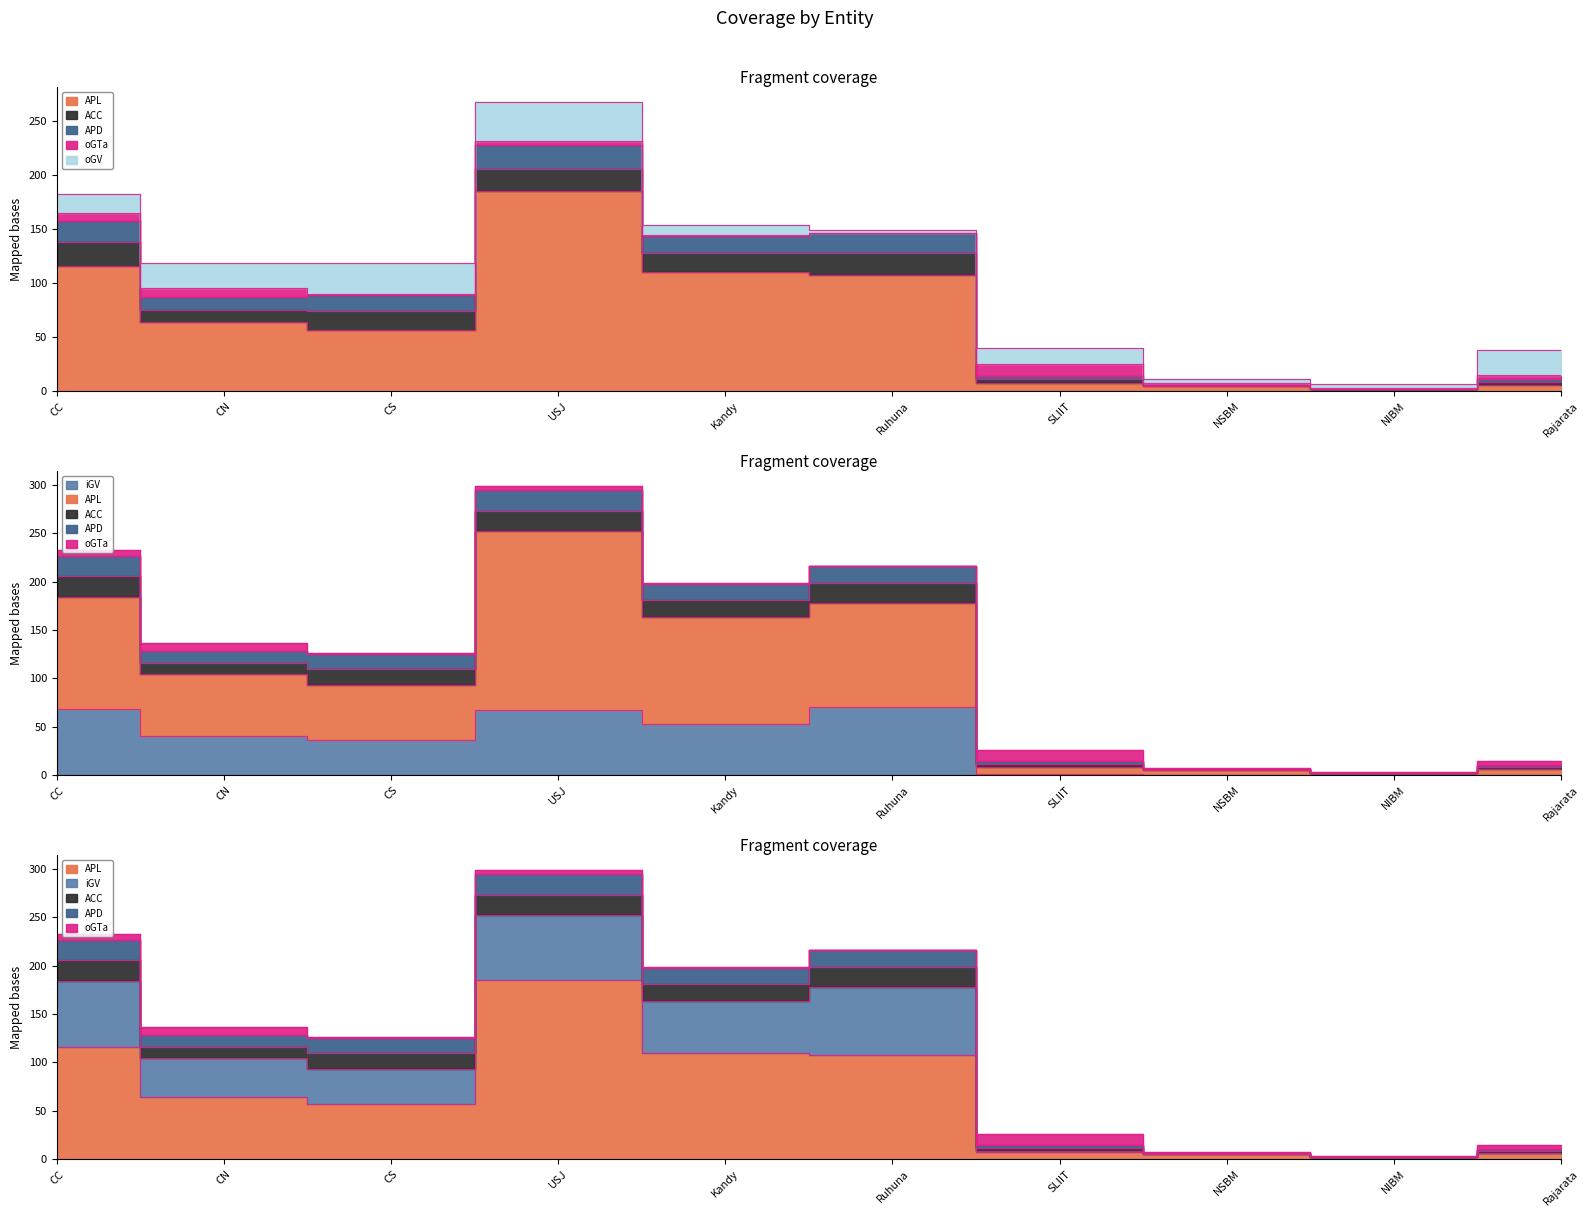

Where is the first local maximum for ACC?

USJ